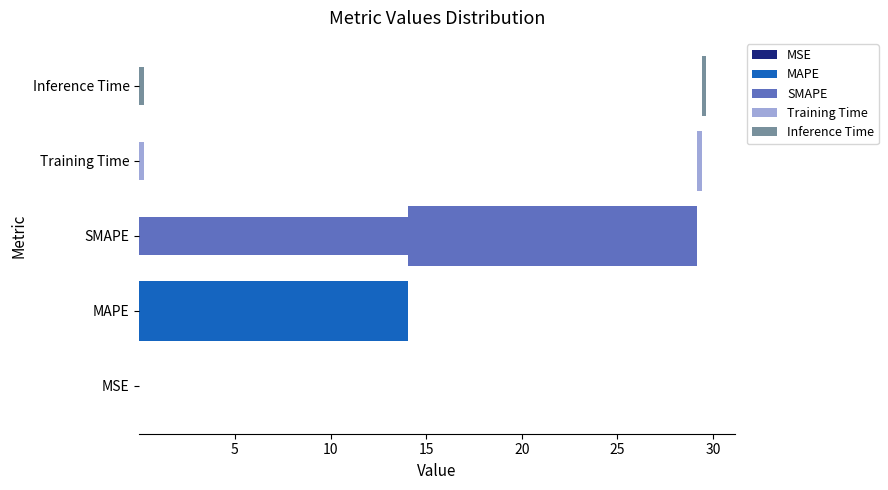

Which series has the widest spread of values?

SMAPE